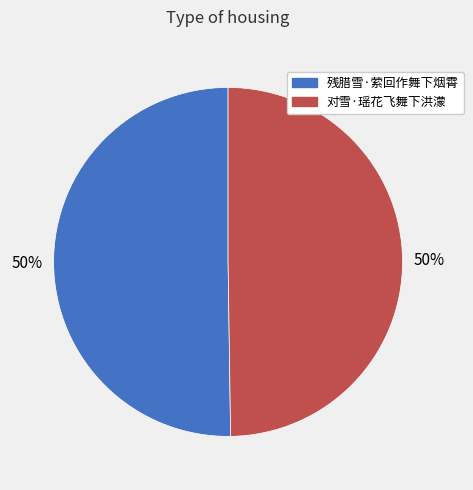

What percentage is the 残腊雪·萦回作舞下烟霄 slice, to the nearest percent?

50%